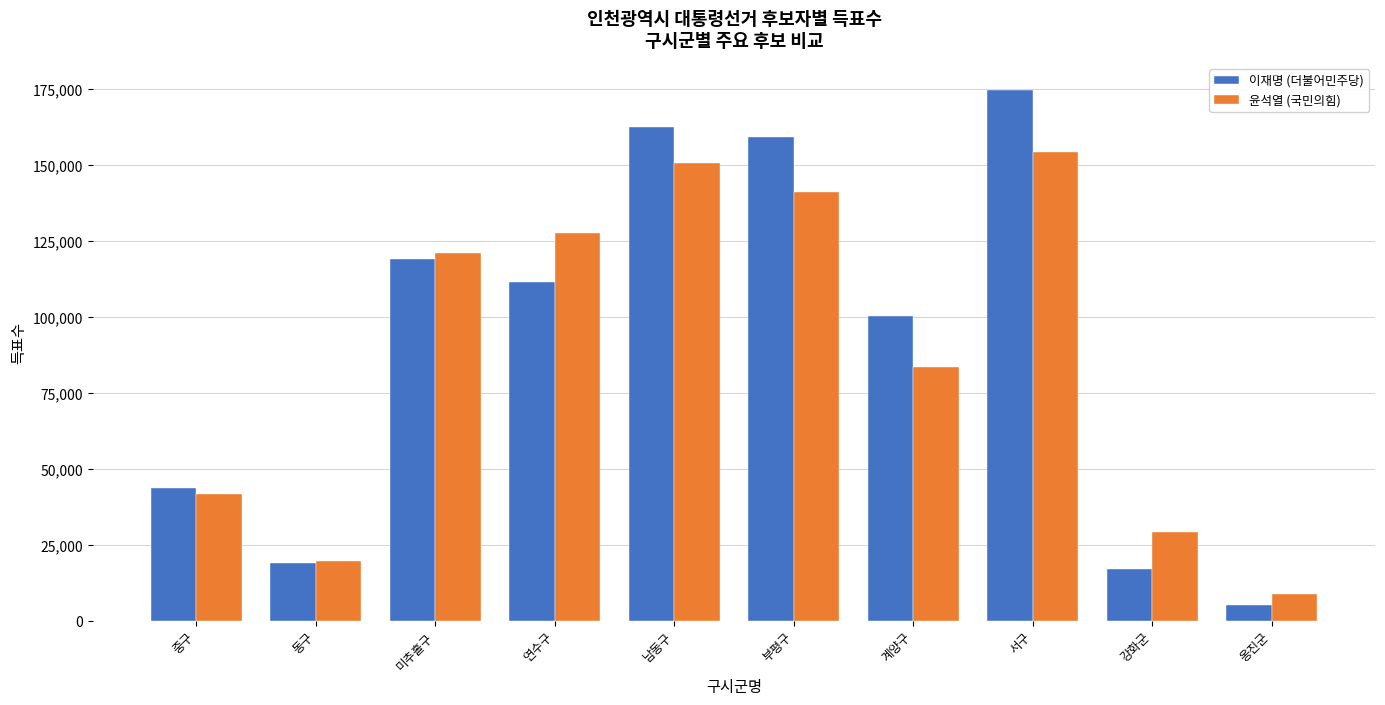

Rank the series by their average value, from lowest to highest.

윤석열 (국민의힘), 이재명 (더불어민주당)